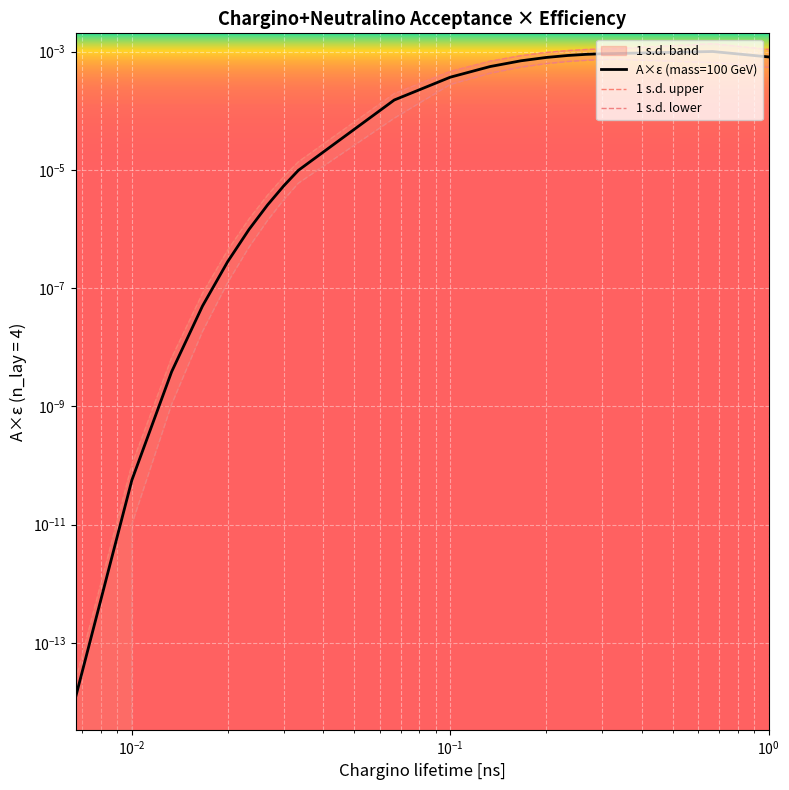

Is it true that 1 s.d. lower equals 0.0 at $\mathdefault{10^{-3}}$?

False